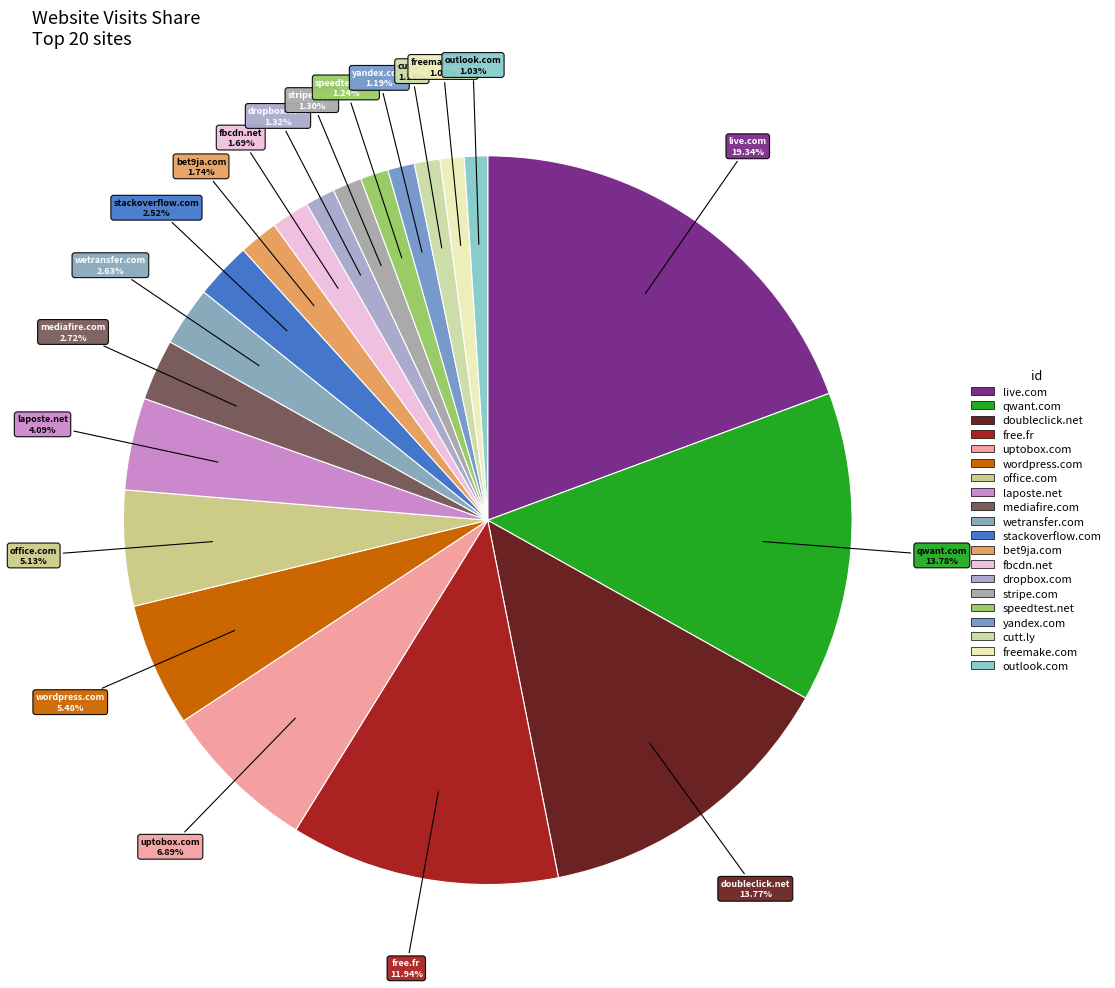

What percentage is the wordpress.com slice, to the nearest percent?

5%